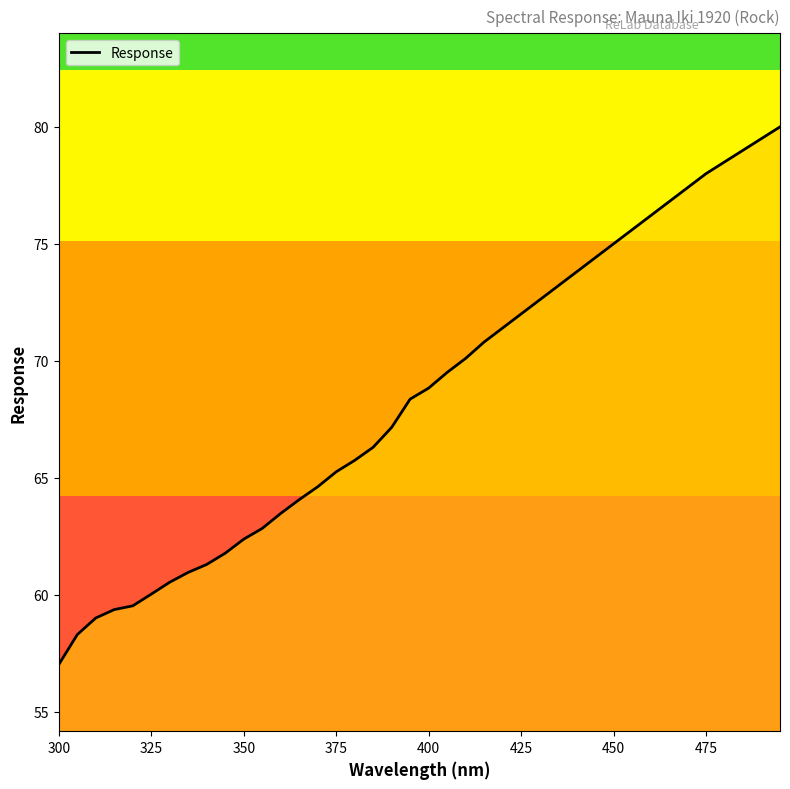

What is the greatest value displayed?

80.0